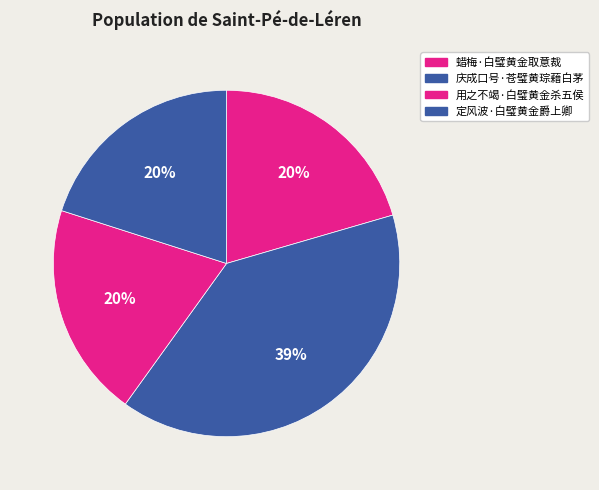

How many segments does this pie chart have?

4